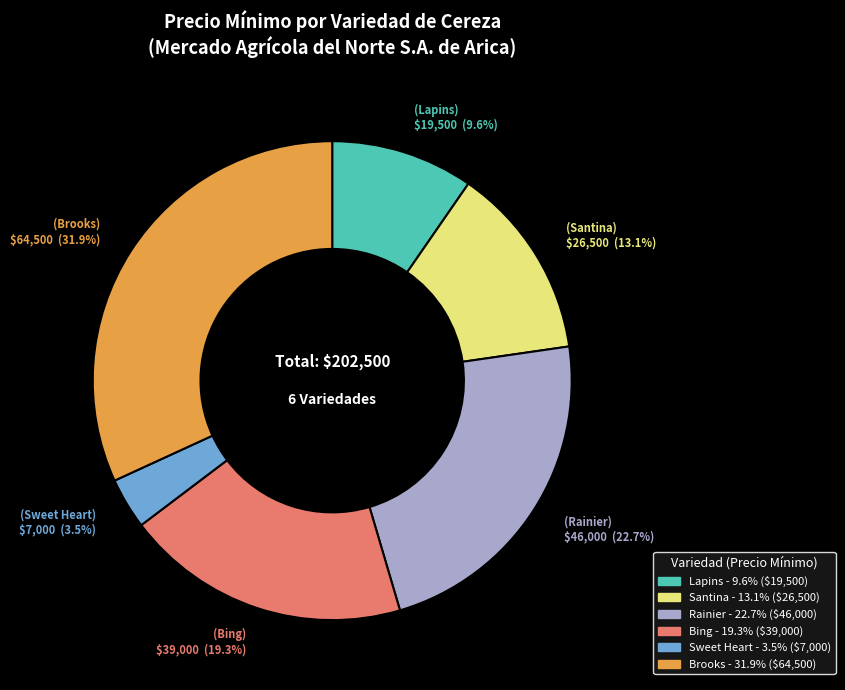

Does any single category account for the majority?

No